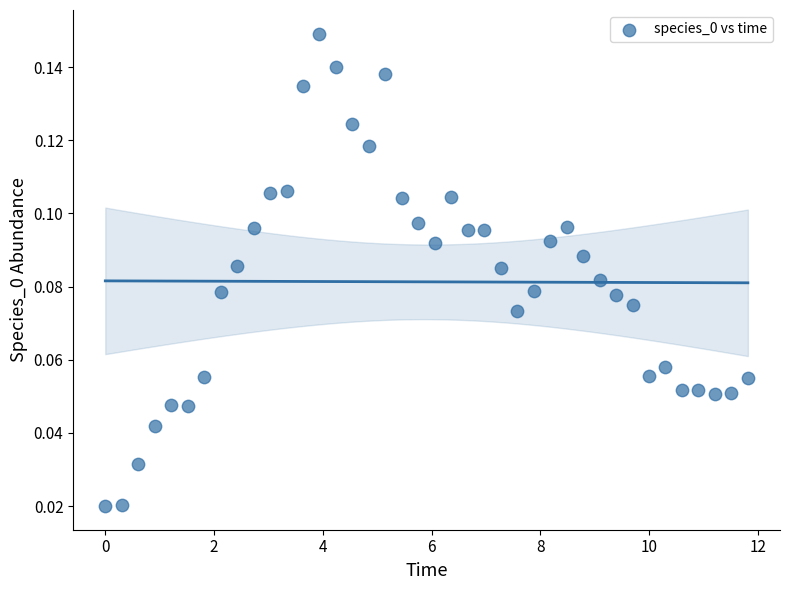

How many points are shown in the scatter plot?

40